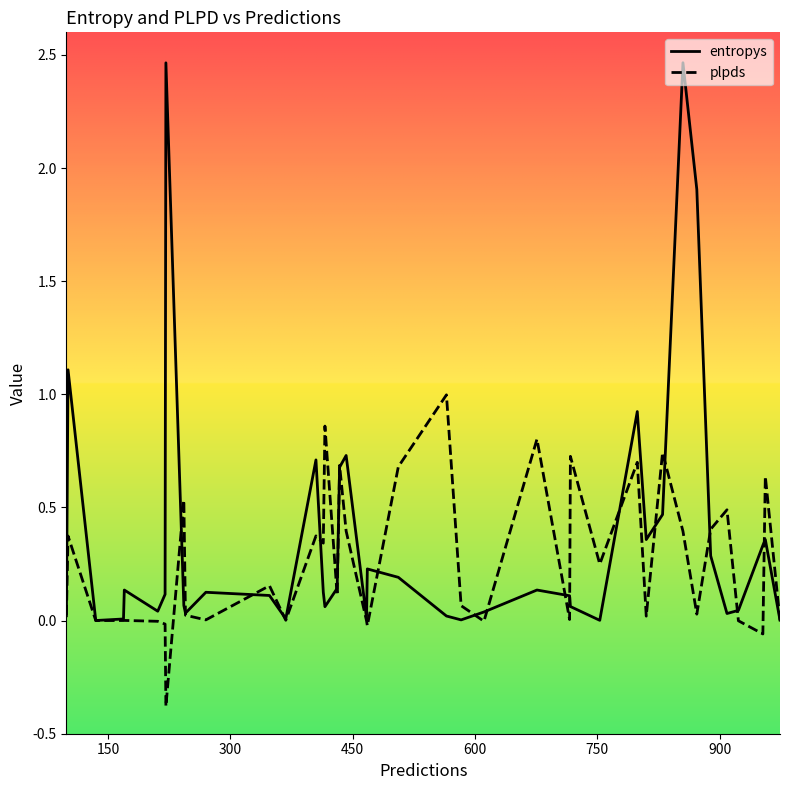

What is the difference between the maximum and minimum values in the plpds series?

1.4